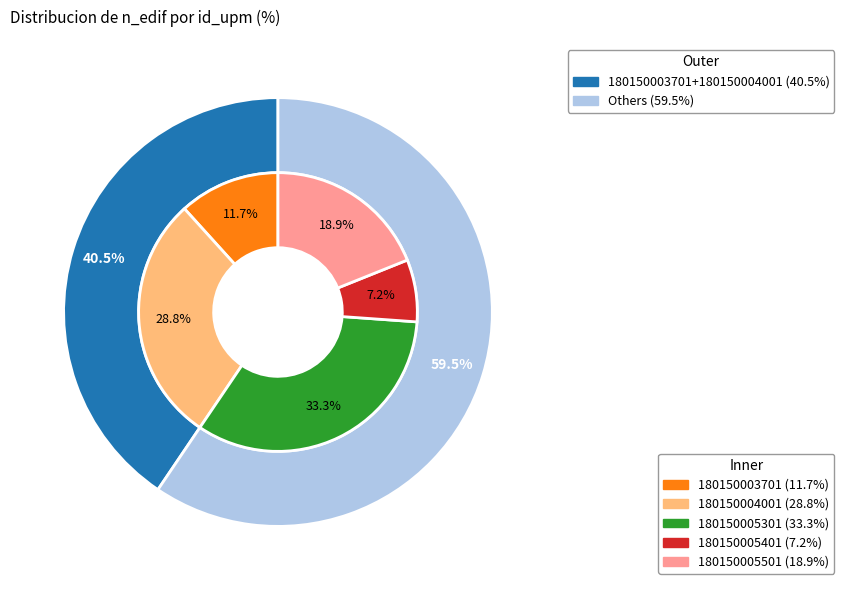

What is the change in value from 180150005401 to 180150005501?

+13